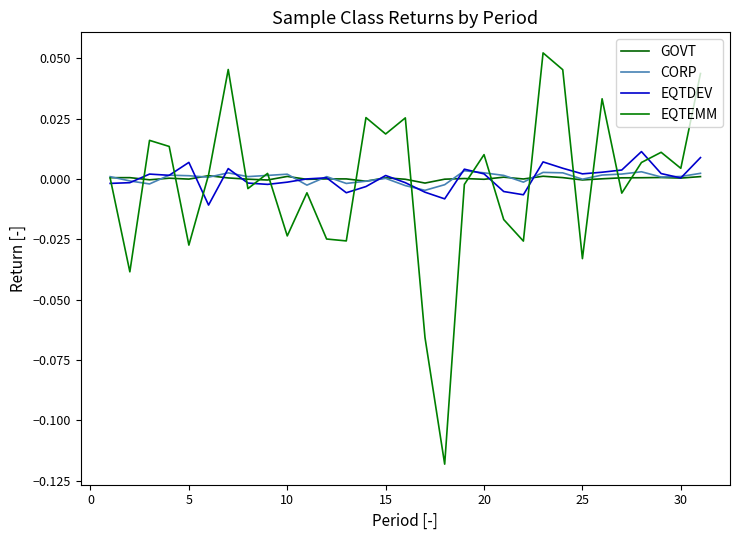

Is this an area chart (filled region under the line)?

No